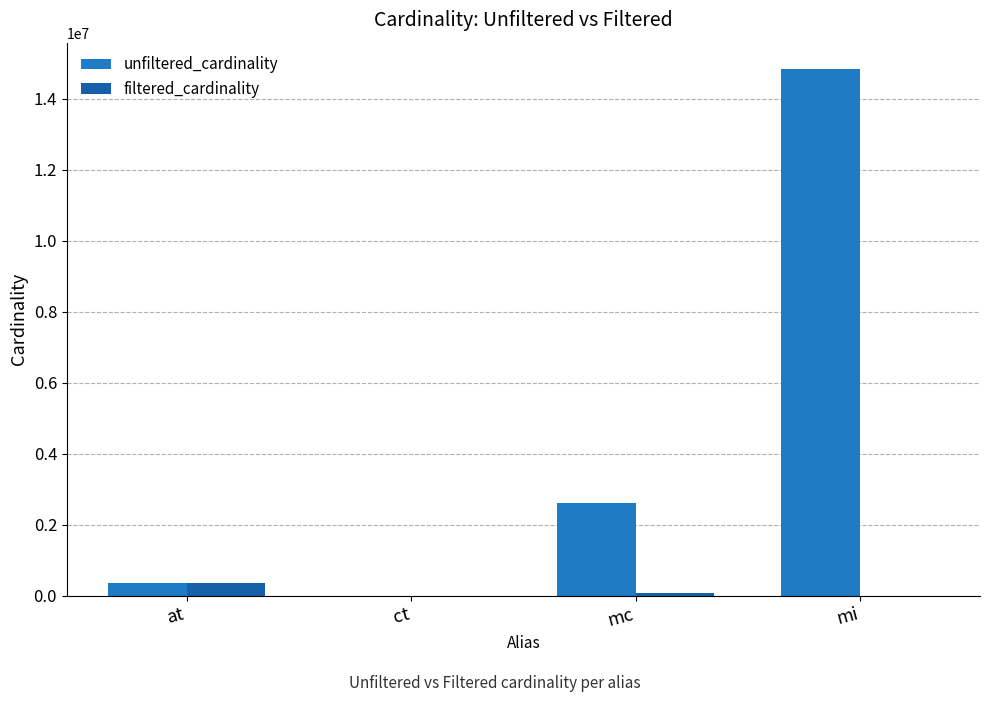

What is the highest value of the unfiltered_cardinality series?

14835720